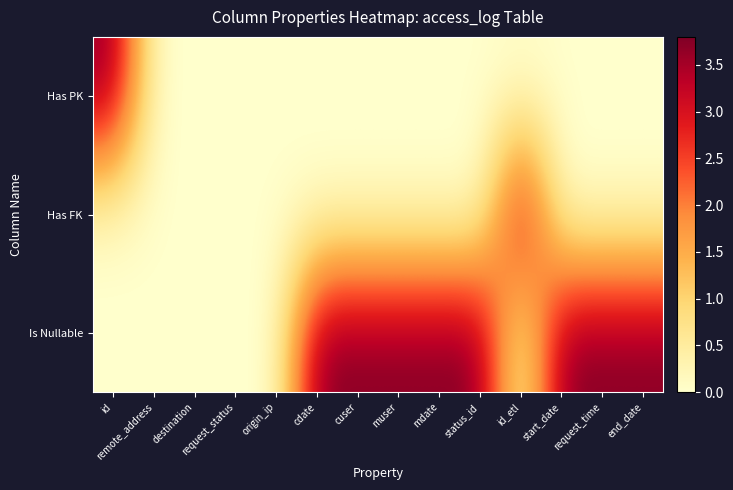

Reading left to right, transcribe all the data shown in this chart.

Is Nullable: id=0.0	remote_address=0.0	destination=0.0	request_status=0.0	origin_ip=0.0	cdate=3.8	cuser=3.8	muser=3.8	mdate=3.8	status_id=3.8	id_etl=0.0	start_date=3.8	request_time=3.8	end_date=3.8
Has FK: id=0.0	remote_address=0.0	destination=0.0	request_status=0.0	origin_ip=0.0	cdate=0.0	cuser=0.0	muser=0.0	mdate=0.0	status_id=0.0	id_etl=3.8	start_date=0.0	request_time=0.0	end_date=0.0
Has PK: id=3.7	remote_address=0.0	destination=0.0	request_status=0.0	origin_ip=0.0	cdate=0.0	cuser=0.0	muser=0.0	mdate=0.0	status_id=0.0	id_etl=0.0	start_date=0.0	request_time=0.0	end_date=0.0